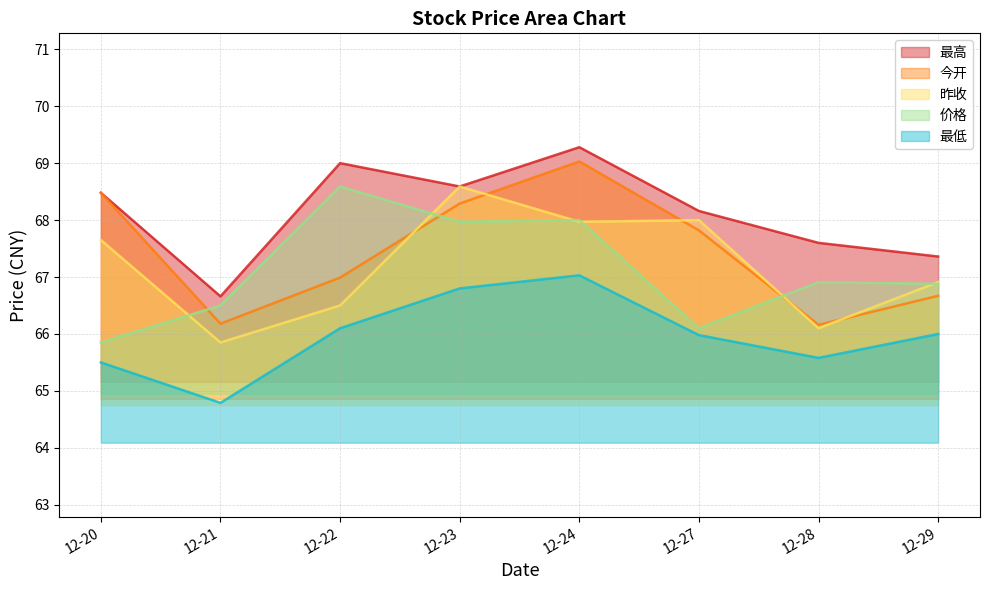

At which category does the chart reach its peak across all series?

12-24